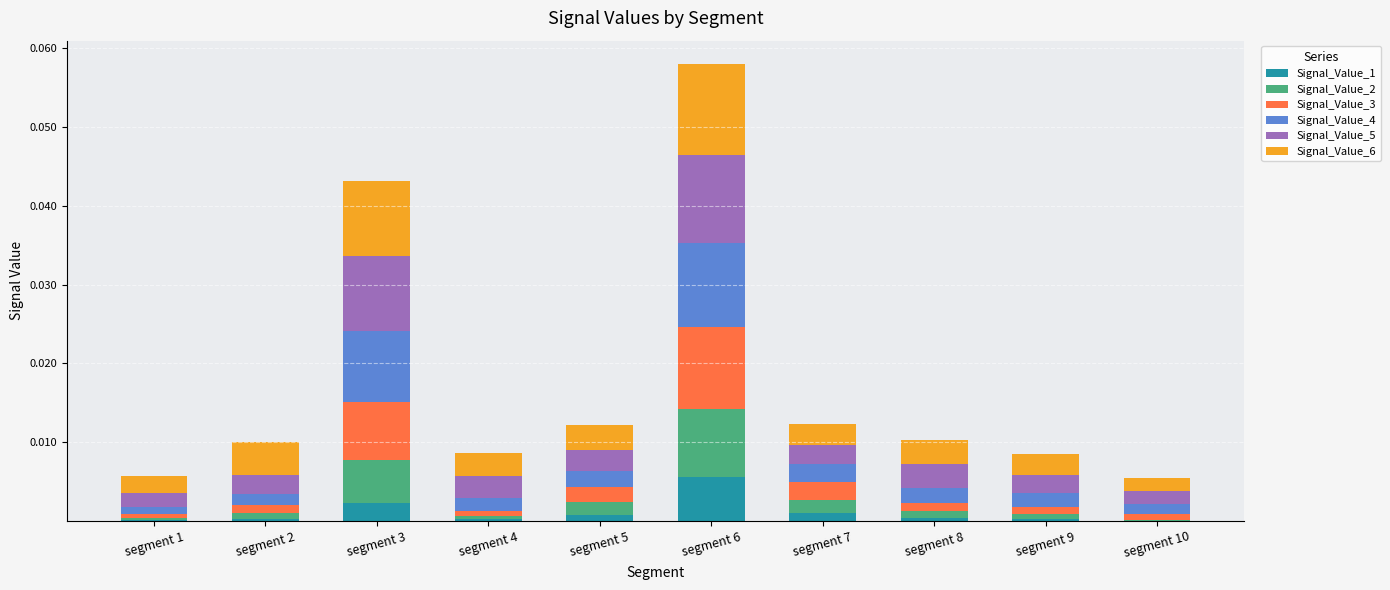

At which category is the sum across all series the highest?

segment 6